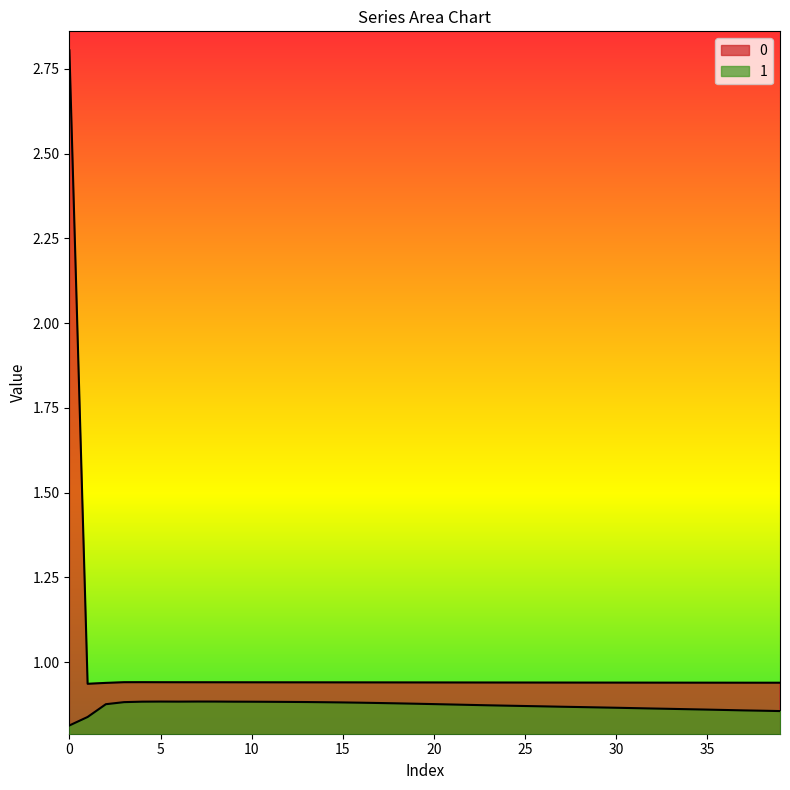

What is the difference between the second highest and minimum values in the 1 series?

0.1